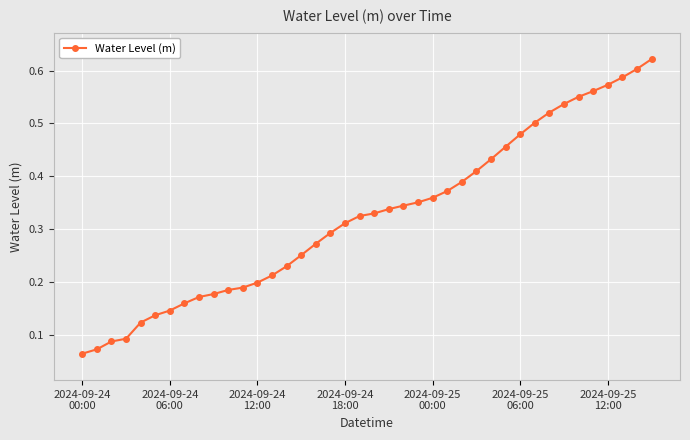

What is the sum of all values?

13.0